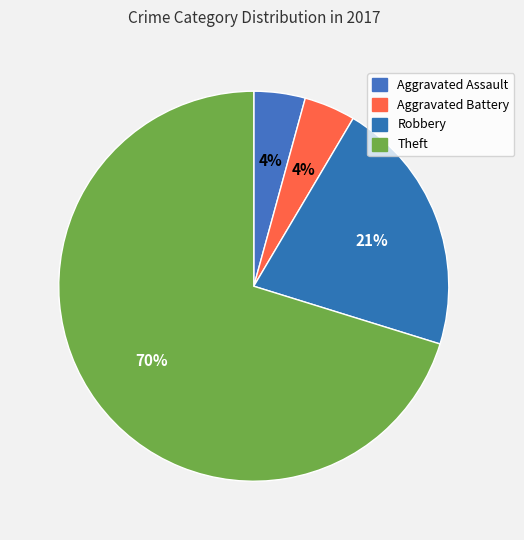

How much of the chart is everything except Theft?

29.8%